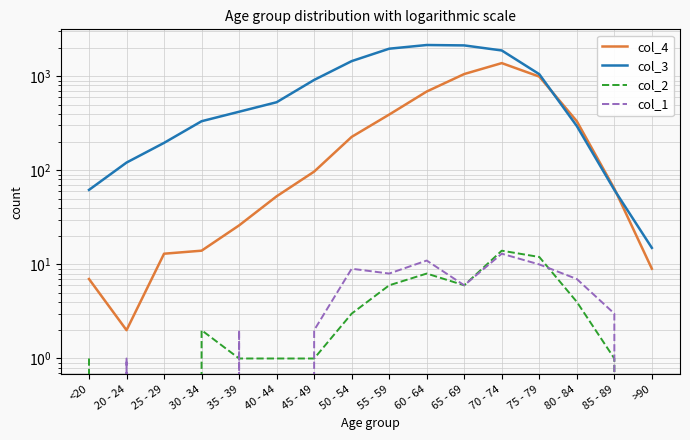

List the series in order of their peak value, highest first.

col_3, col_4, col_2, col_1